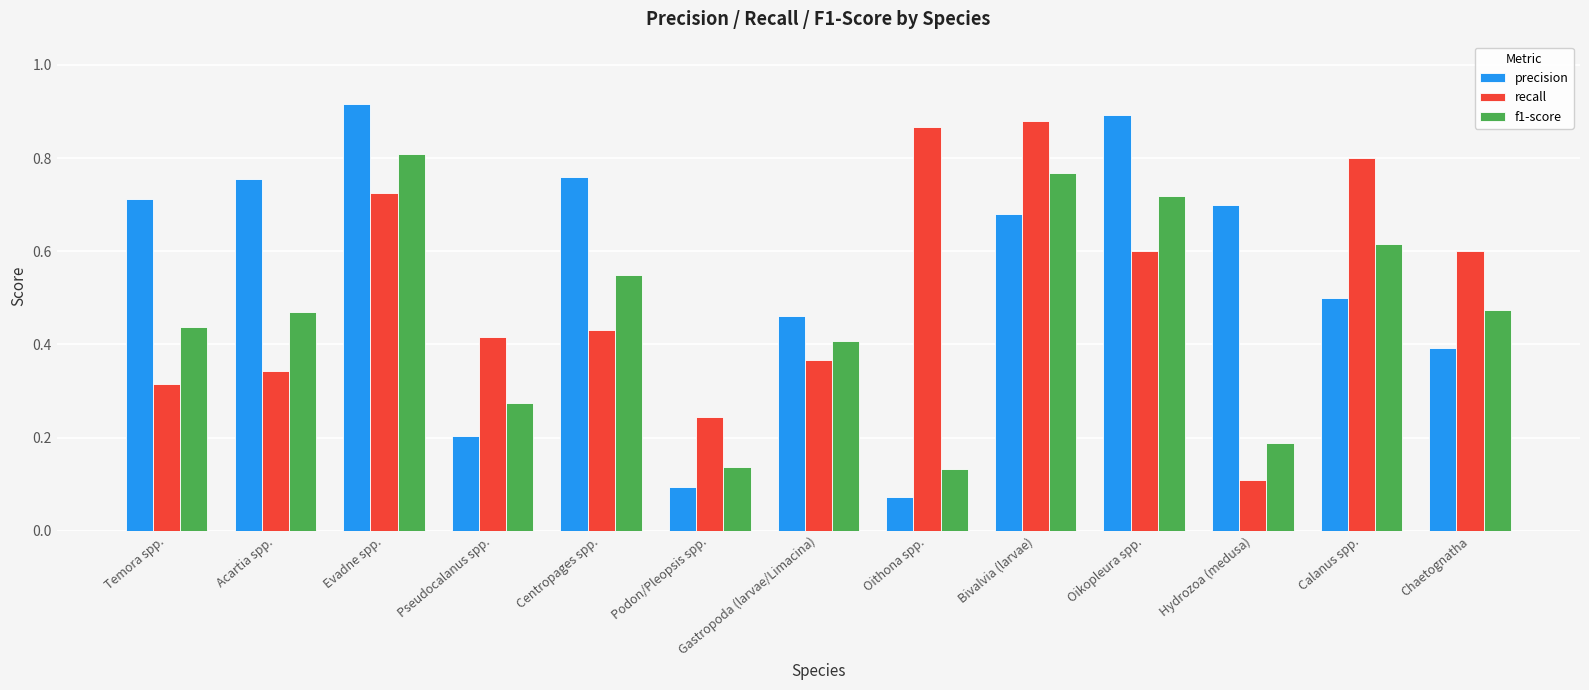

Which category has the lowest value in the recall series?

Hydrozoa (medusa)